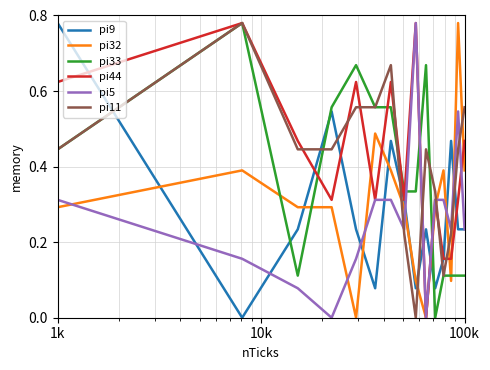

True or false: pi9 and pi33 intersect in this chart.

True